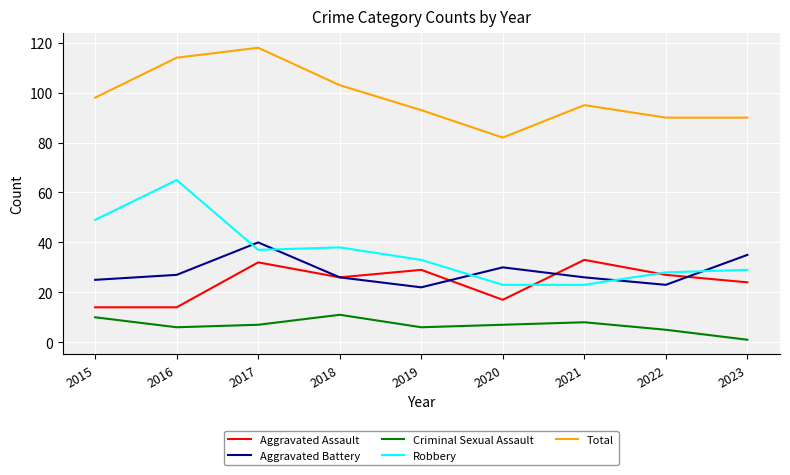

What value does the Aggravated Assault series have at 2021, to the nearest 10?

30